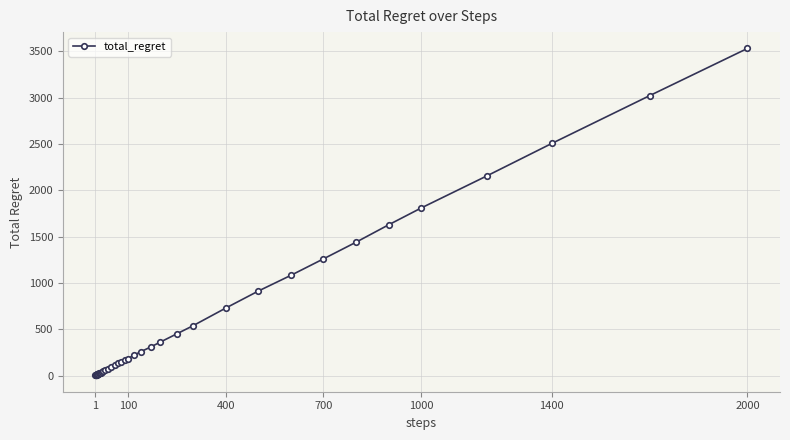

What is the maximum value shown in the chart?

3532